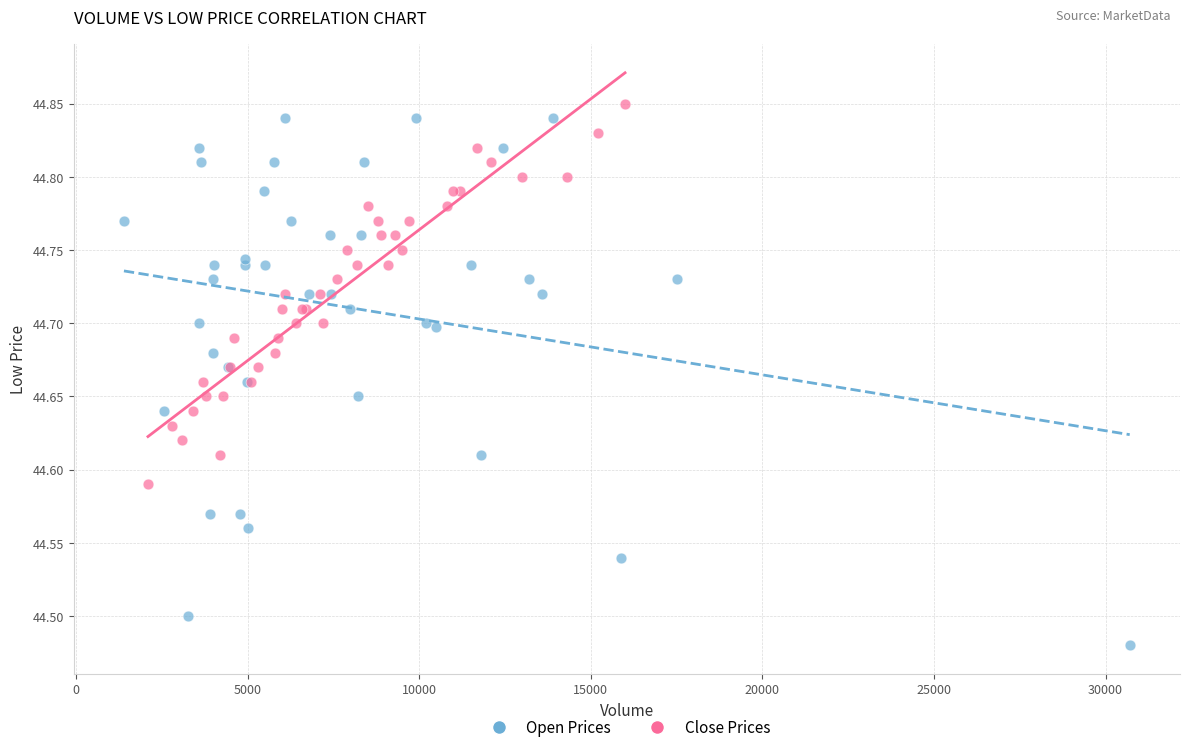

Which series has the widest spread of Y values?

Open Prices